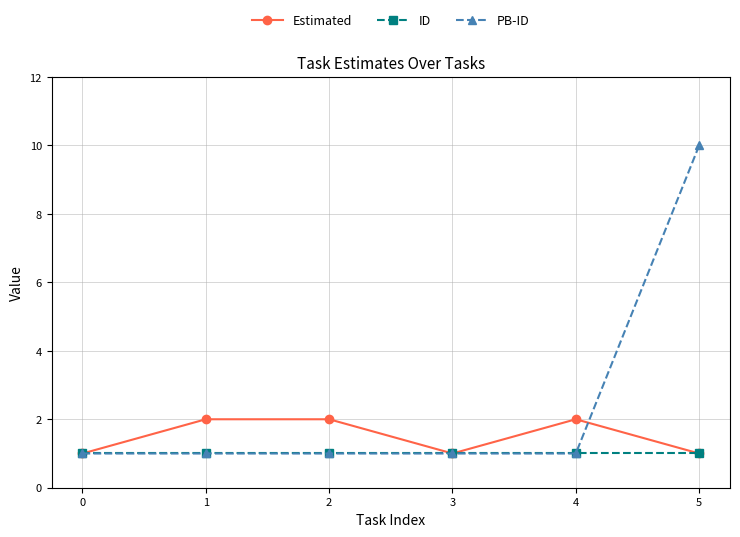

How many PB-ID values are between 1 and 2?

5